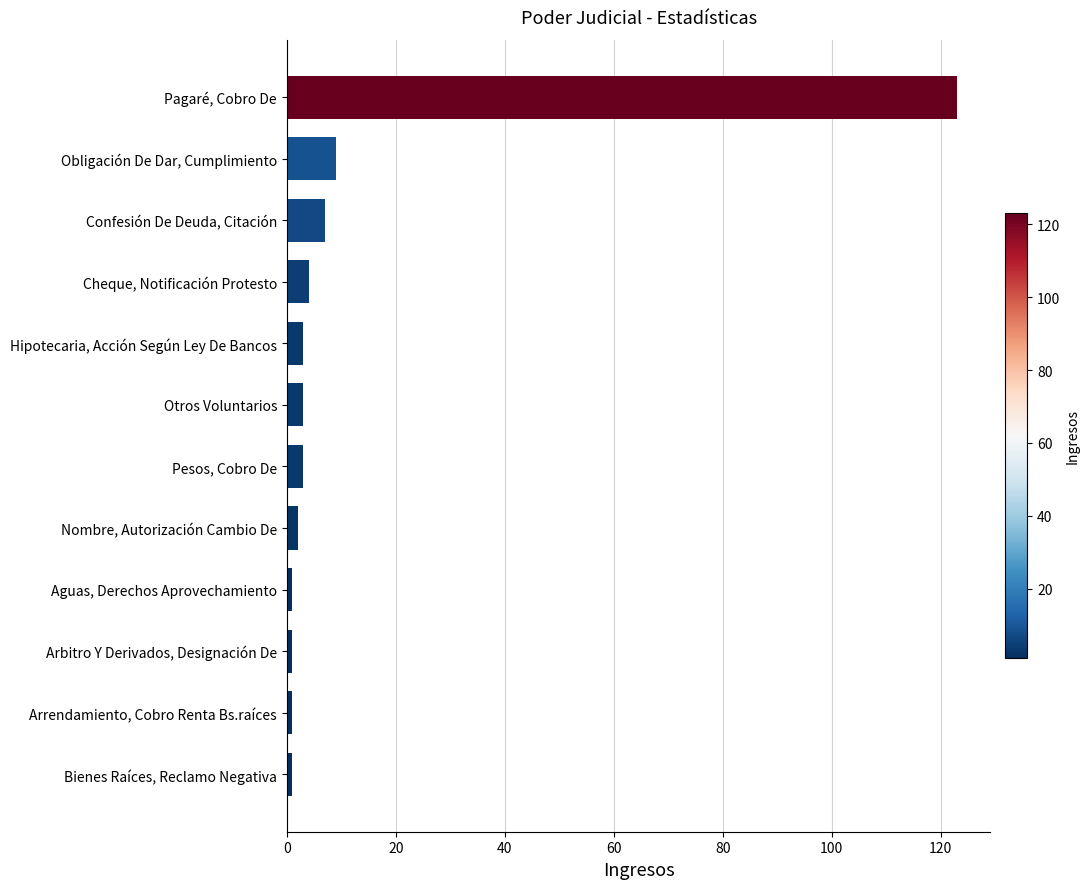

What is the difference between the maximum and minimum values?

122